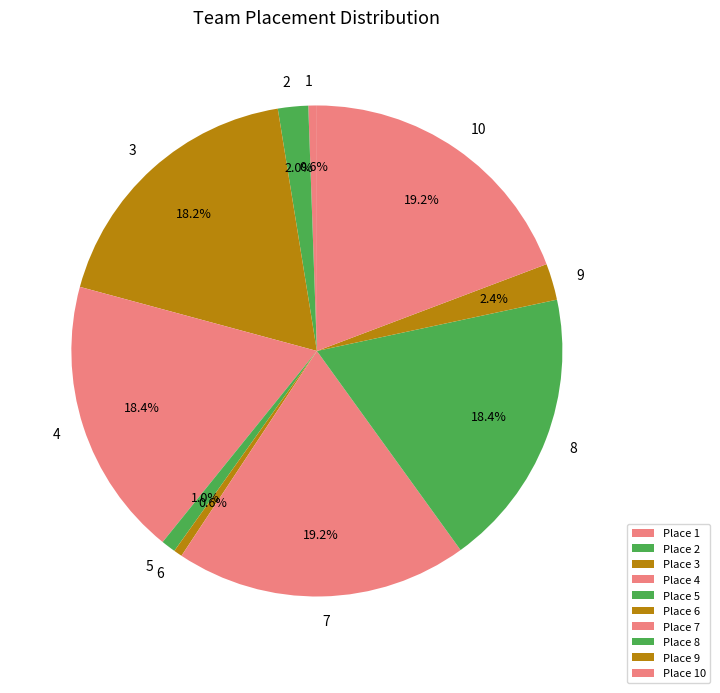

Which slice is the largest?

10